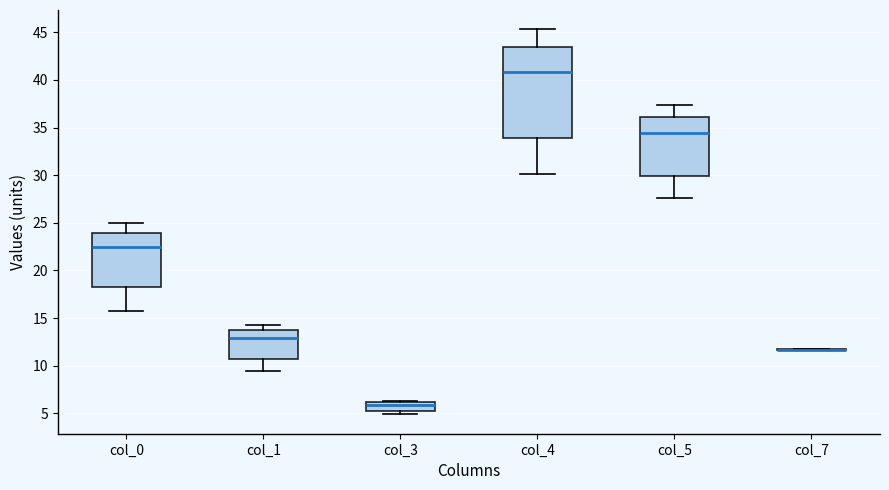

Where is the upper edge of the box for col_1 on the y-axis? The values are not printed on the chart, so give them approximately, as read against the axis.

13.5